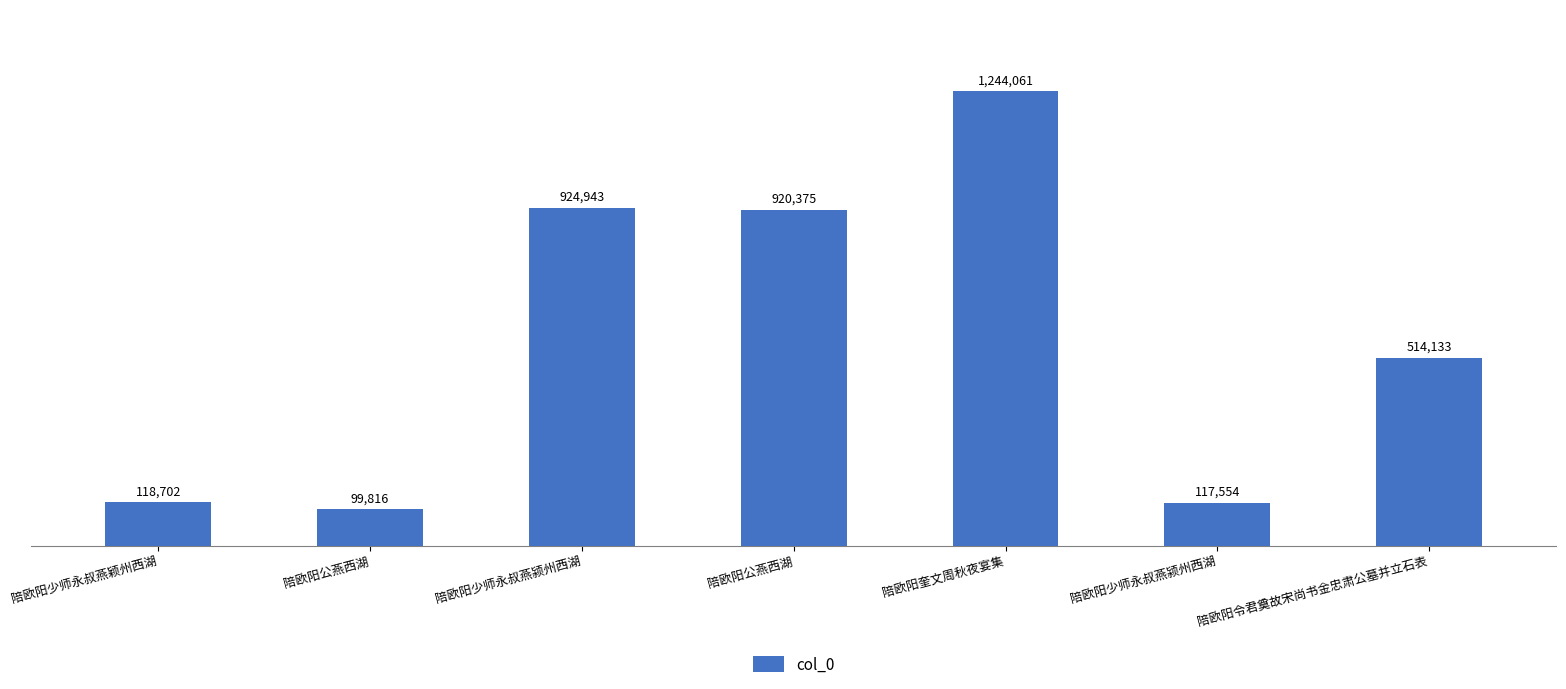

Which category has the lowest value across all series?

陪欧阳公燕西湖